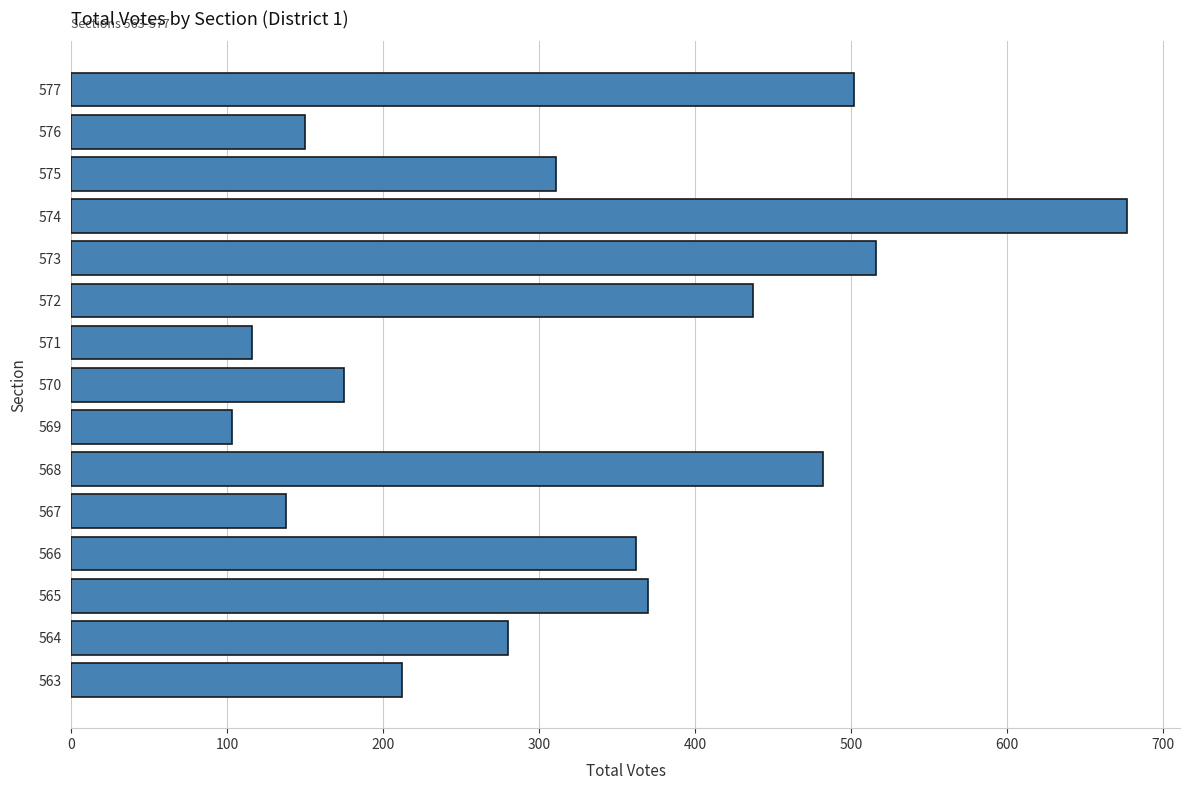

Rank the categories by value from highest to lowest.

574, 573, 577, 568, 572, 565, 566, 575, 564, 563, 570, 576, 567, 571, 569